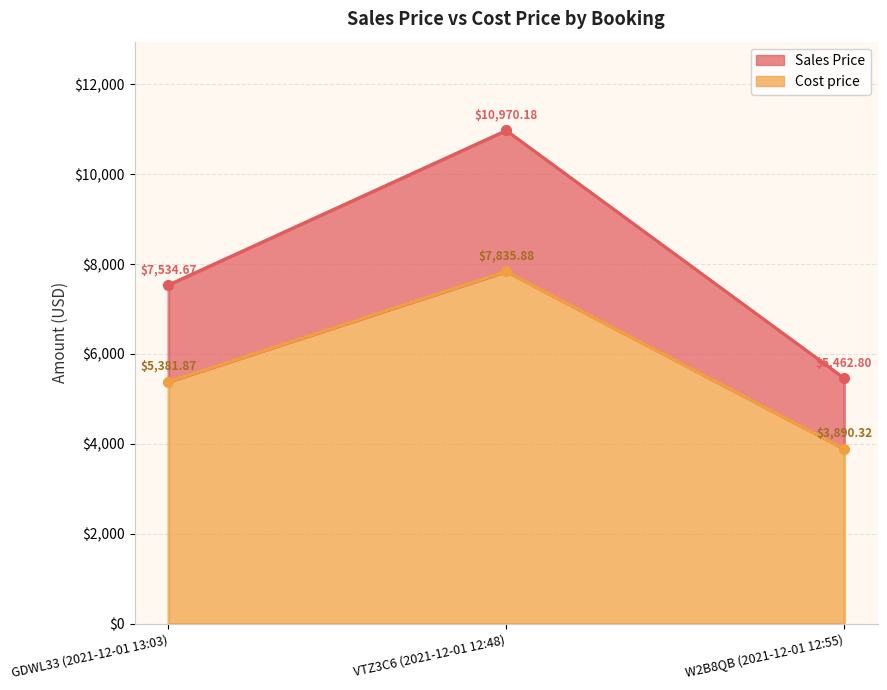

What are all the series names shown in the legend?

Sales Price, Cost price